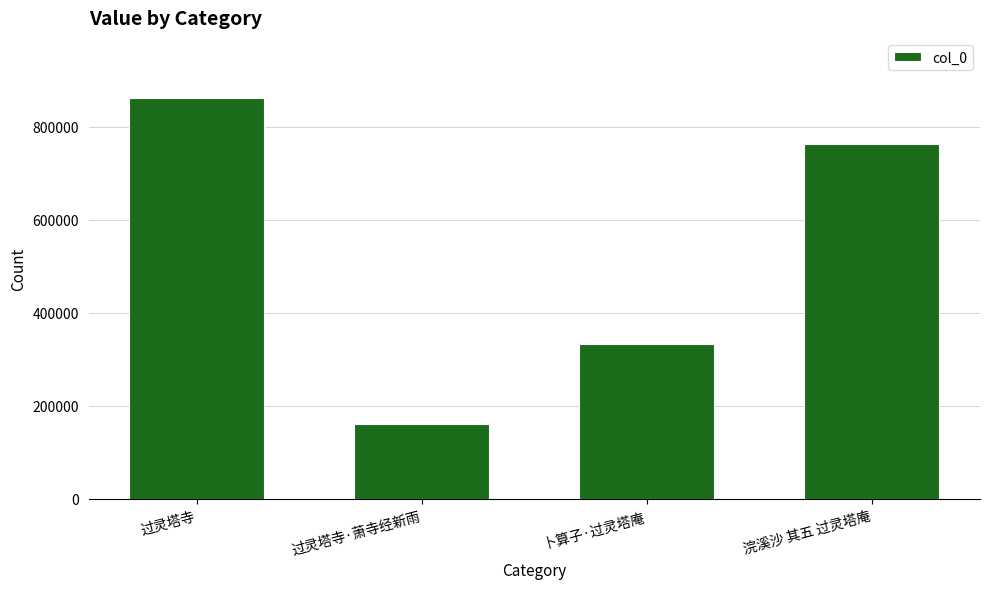

What is the value of the 2nd bar from the left?

161534